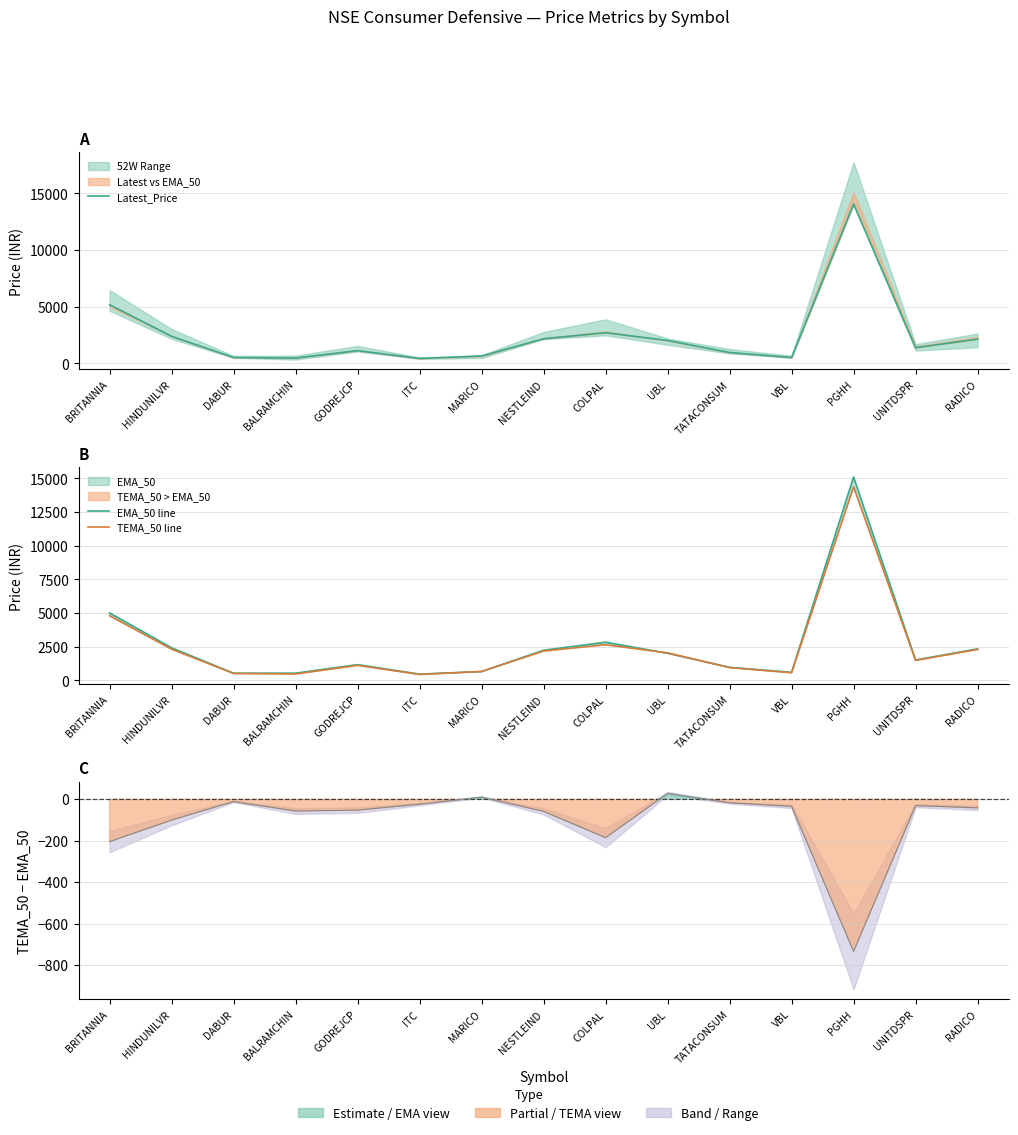

Which category has the lowest value across all series?

ITC